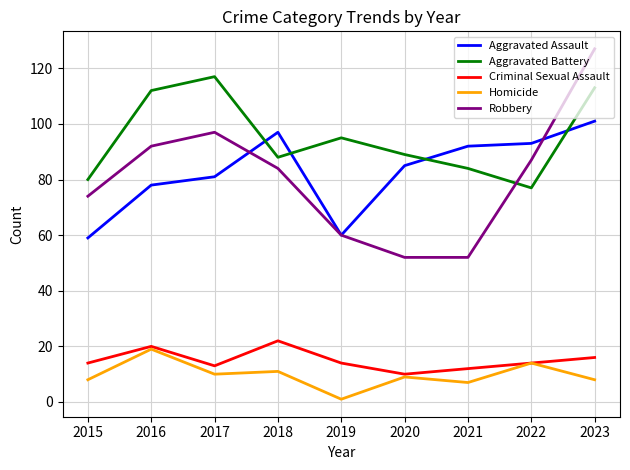

At which label does Robbery reach its peak?

2023